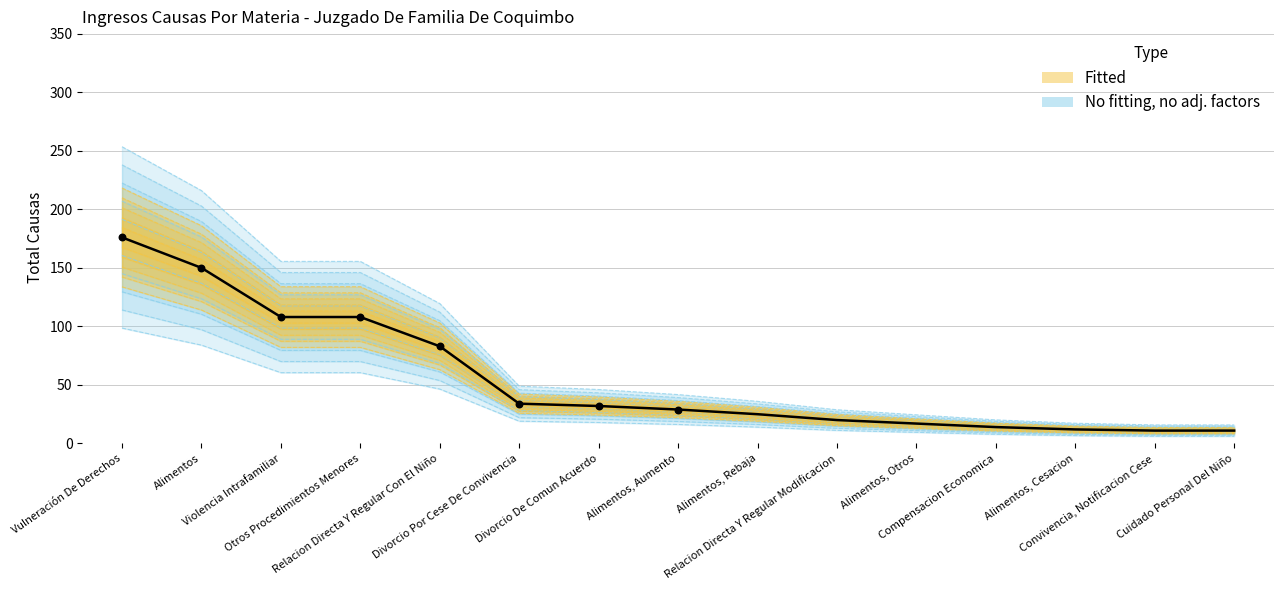

Between Alimentos, Aumento and Compensacion Economica, which is larger?

Alimentos, Aumento